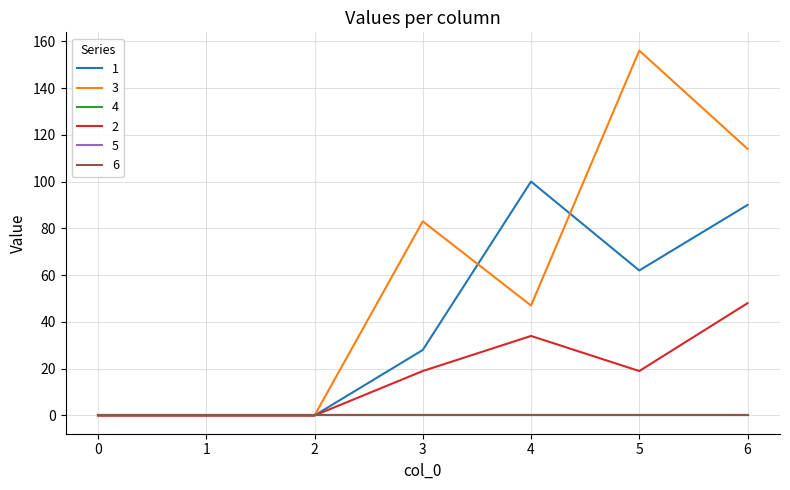

Between 6 and 1, which is larger?

6